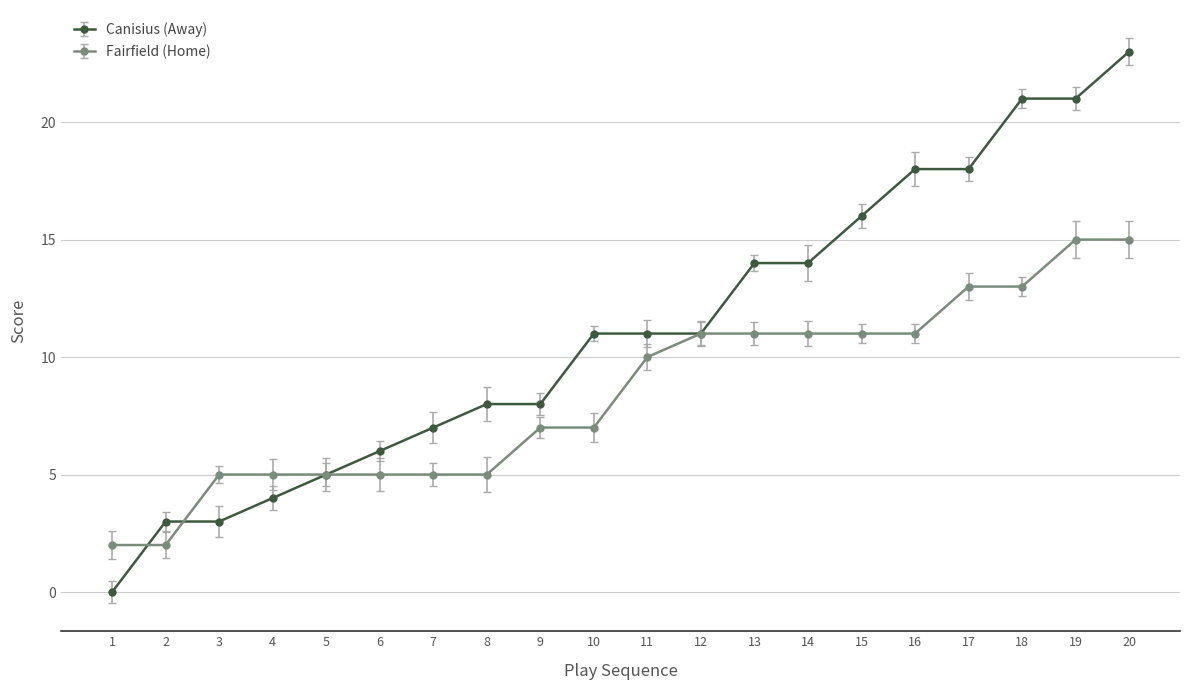

At which category is the sum across all series the highest?

20